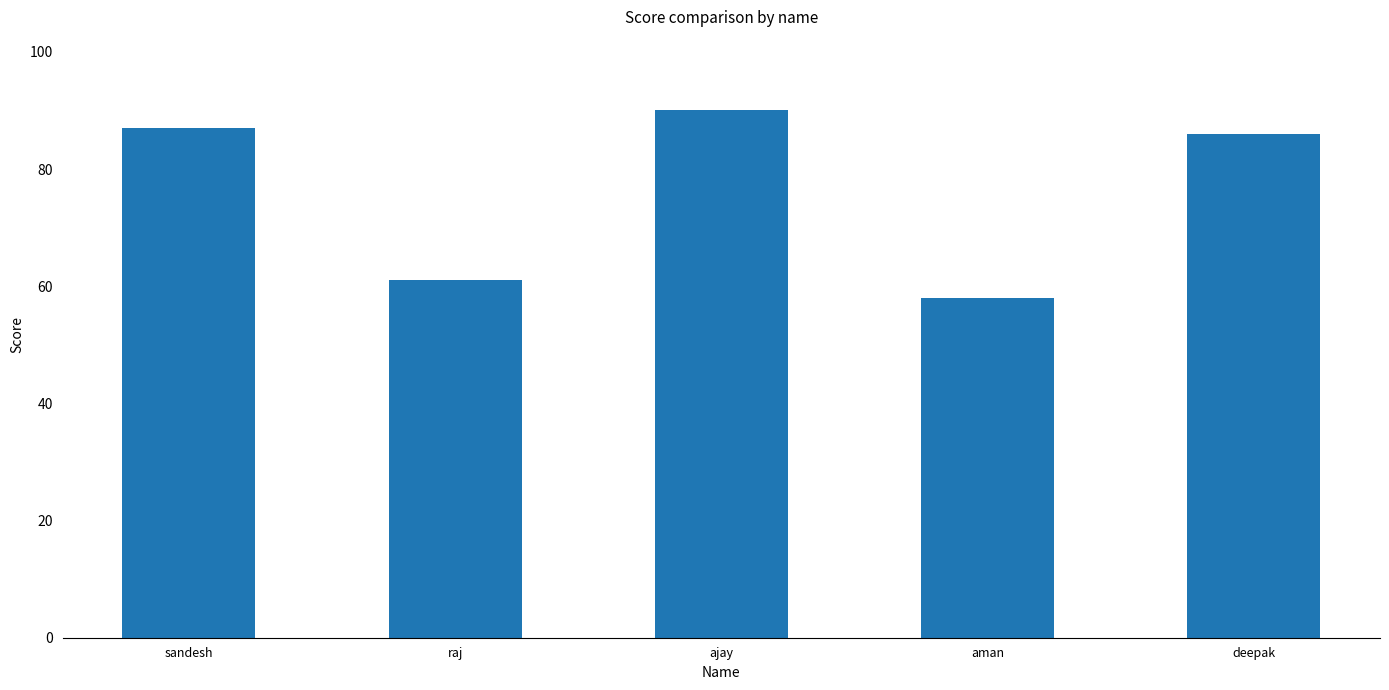

Reading left to right, list all the values displayed in this chart.

sandesh=87	raj=61	ajay=90	aman=58	deepak=86